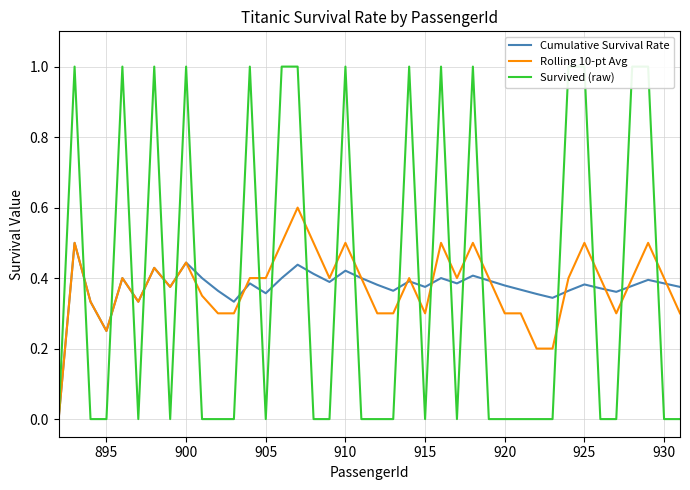

Reading left to right, list all the values displayed in this chart.

Cumulative Survival Rate: 0.0	0.5	0.3	0.2	0.4	0.3	0.4	0.4	0.4	0.4	0.4	0.3	0.4	0.4	0.4	0.4	0.4	0.4	0.4	0.4	0.4	0.4	0.4	0.4	0.4	0.4	0.4	0.4	0.4	0.4	0.4	0.3	0.4	0.4	0.4	0.4	0.4	0.4	0.4	0.4
Rolling 10-pt Avg: 0.0	0.5	0.3	0.2	0.4	0.3	0.4	0.4	0.4	0.3	0.3	0.3	0.4	0.4	0.5	0.6	0.5	0.4	0.5	0.4	0.3	0.3	0.4	0.3	0.5	0.4	0.5	0.4	0.3	0.3	0.2	0.2	0.4	0.5	0.4	0.3	0.4	0.5	0.4	0.3
Survived (raw): 0.0	1.0	0.0	0.0	1.0	0.0	1.0	0.0	1.0	0.0	0.0	0.0	1.0	0.0	1.0	1.0	0.0	0.0	1.0	0.0	0.0	0.0	1.0	0.0	1.0	0.0	1.0	0.0	0.0	0.0	0.0	0.0	1.0	1.0	0.0	0.0	1.0	1.0	0.0	0.0